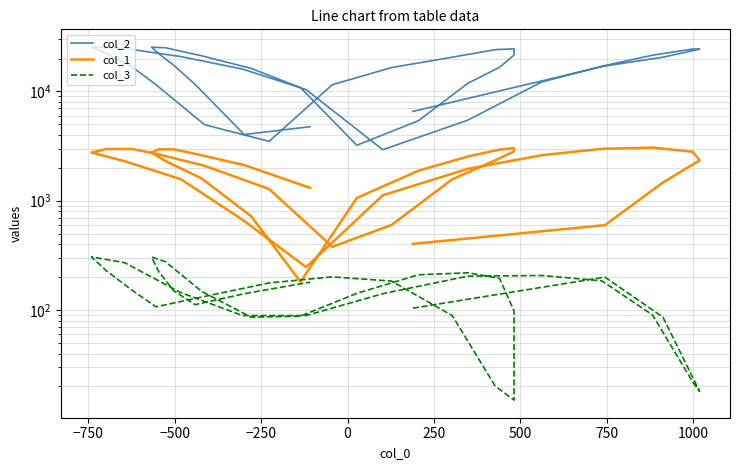

Where does the col_2 series first go above 16816?

−750